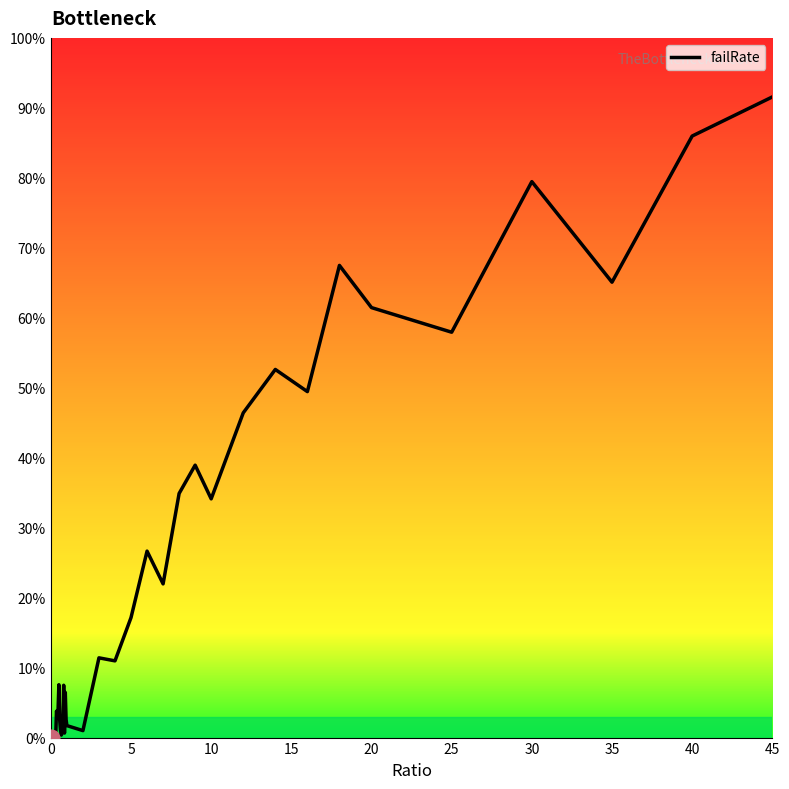

Reading right to left, extract all data points from this chart.

0.9	0.9	0.7	0.8	0.6	0.6	0.7	0.5	0.5	0.5	0.3	0.4	0.3	0.2	0.3	0.2	0.1	0.1	0.0	0.0	0.0	0.1	0.0	0.1	0.0	0.0	0.0	0.0	0.0	0.1	0.0	0.0	0.0	0.0	0.0	0.0	0.0	0.0	0.0	0.0